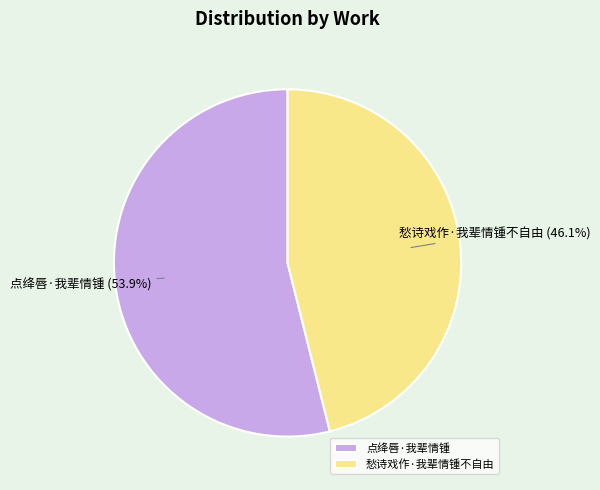

Between 点绛唇·我辈情锺 and 愁诗戏作·我辈情锺不自由, which is larger?

点绛唇·我辈情锺